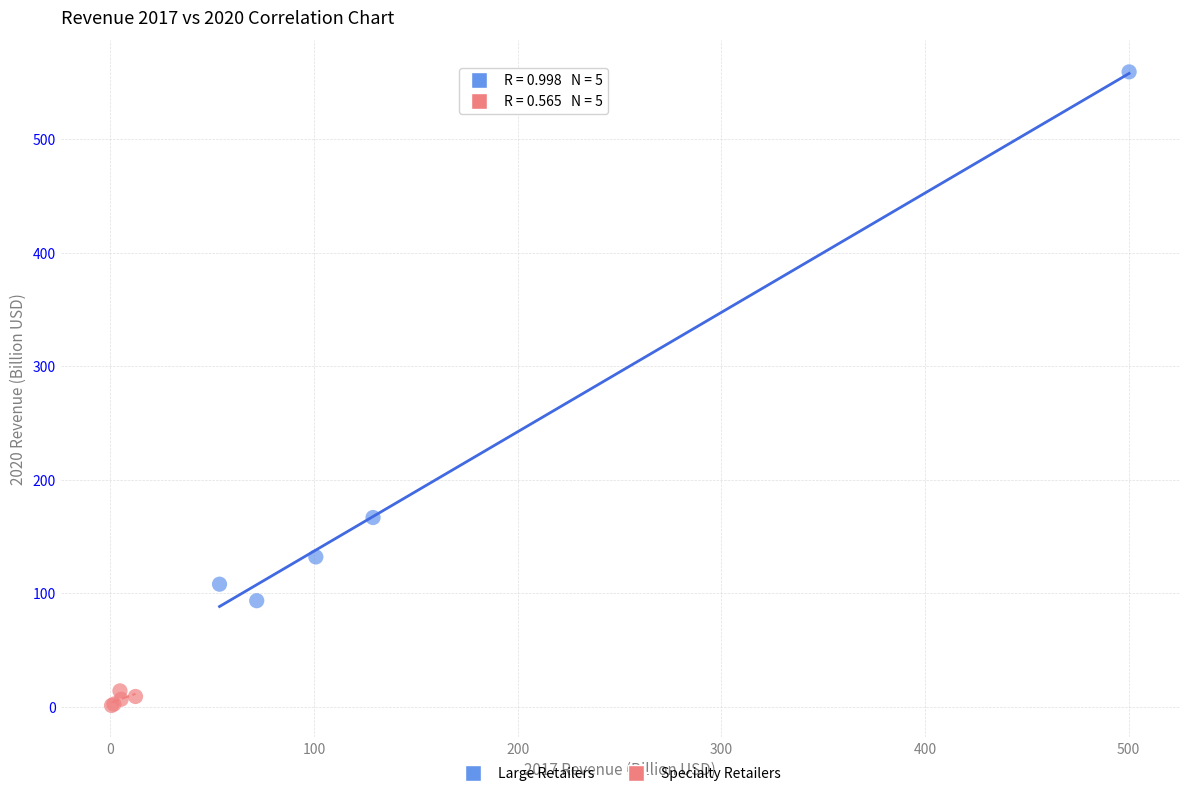

Which series contains the highest Y value?

Large Retailers